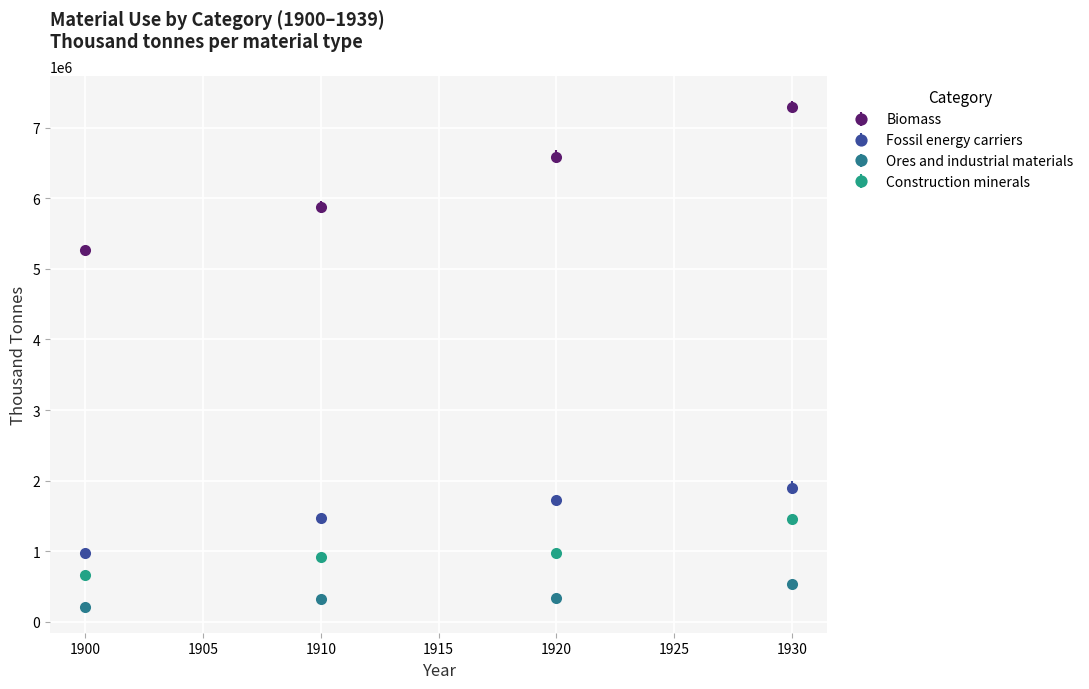

Which series has the widest spread of values?

Biomass